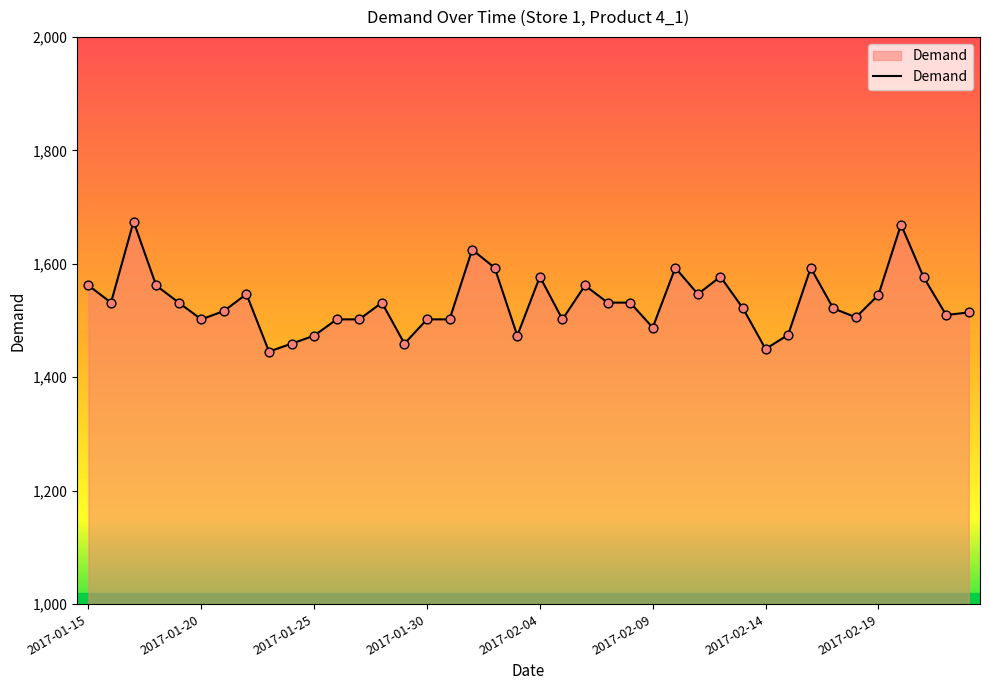

What is the difference between the maximum and minimum values?

229.1